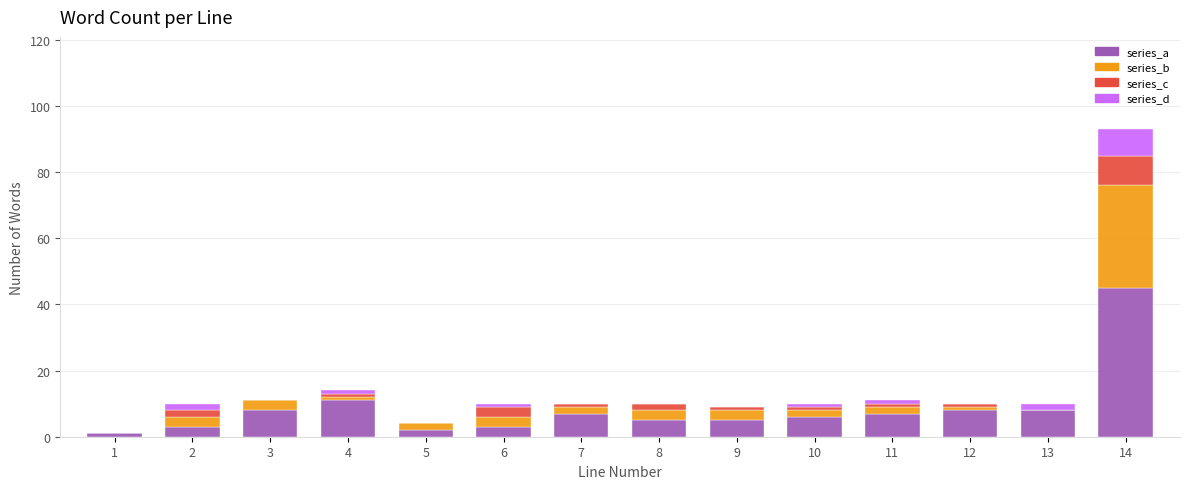

The series_a series shows 8 at 12. True or false?

True